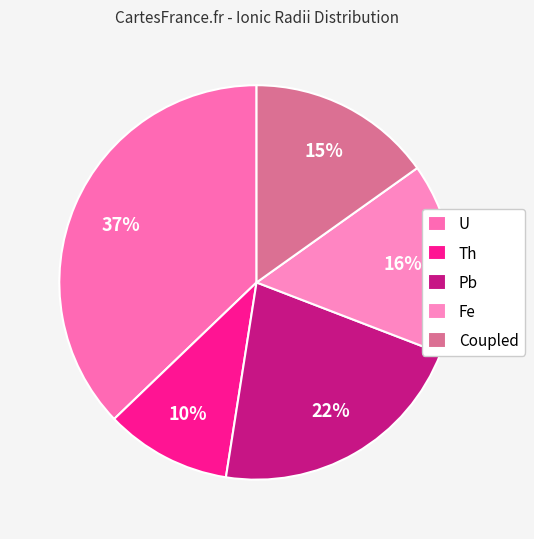

To the nearest percent, what is the difference between the largest and smallest slice percentages?

27%